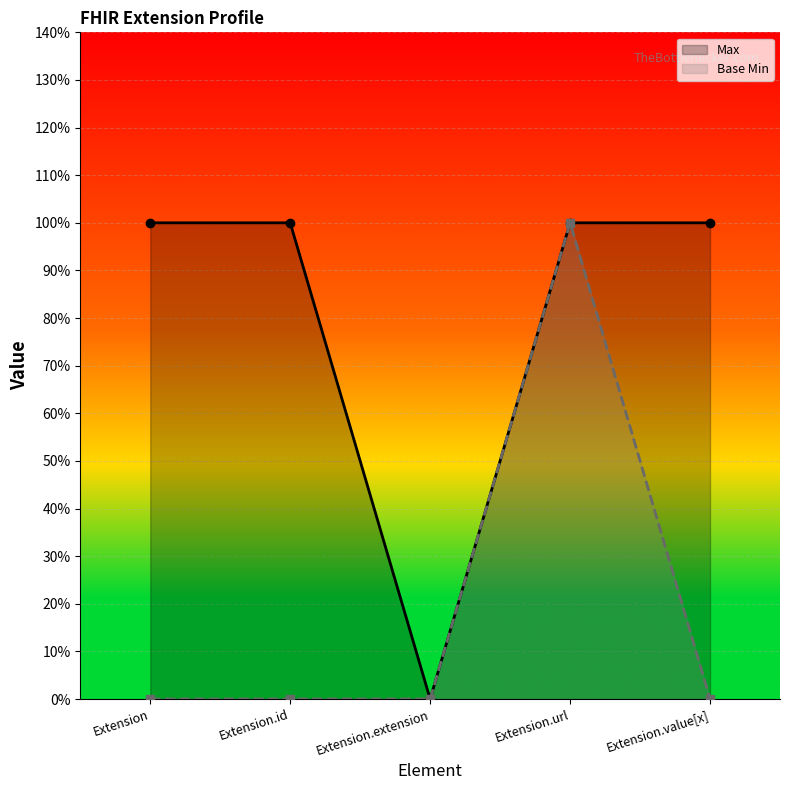

How many Max values are between 1 and 2?

4